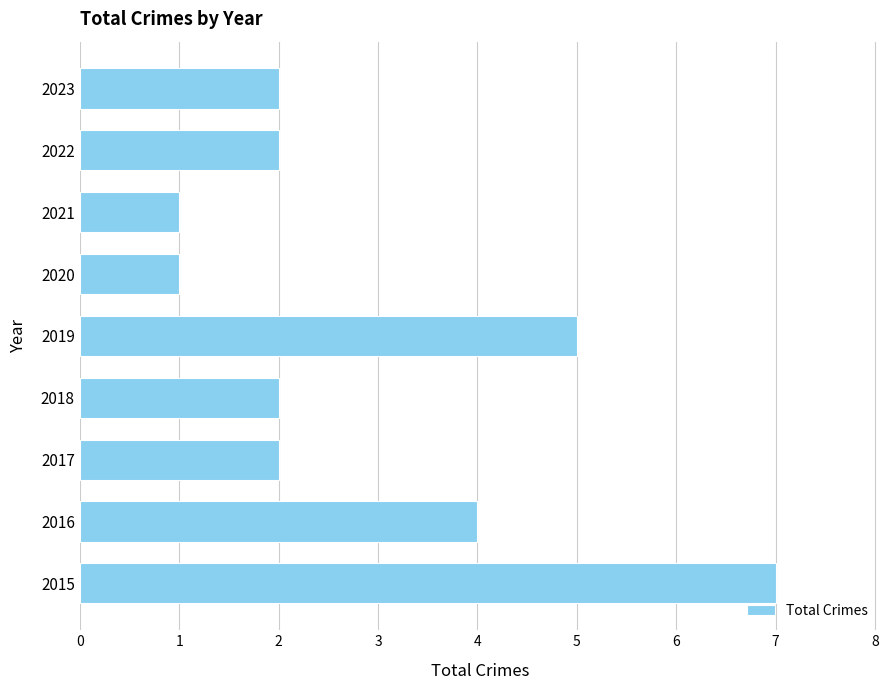

How many values are between 2 and 4?

5